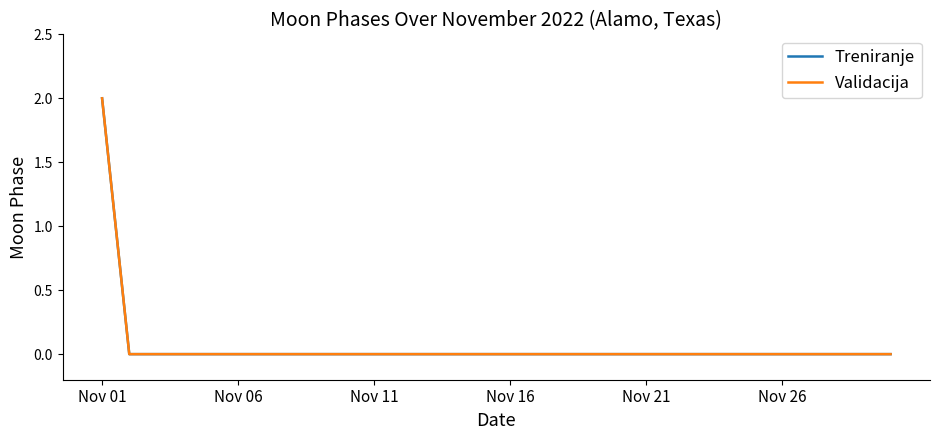

Which series has the largest total across all categories?

Treniranje